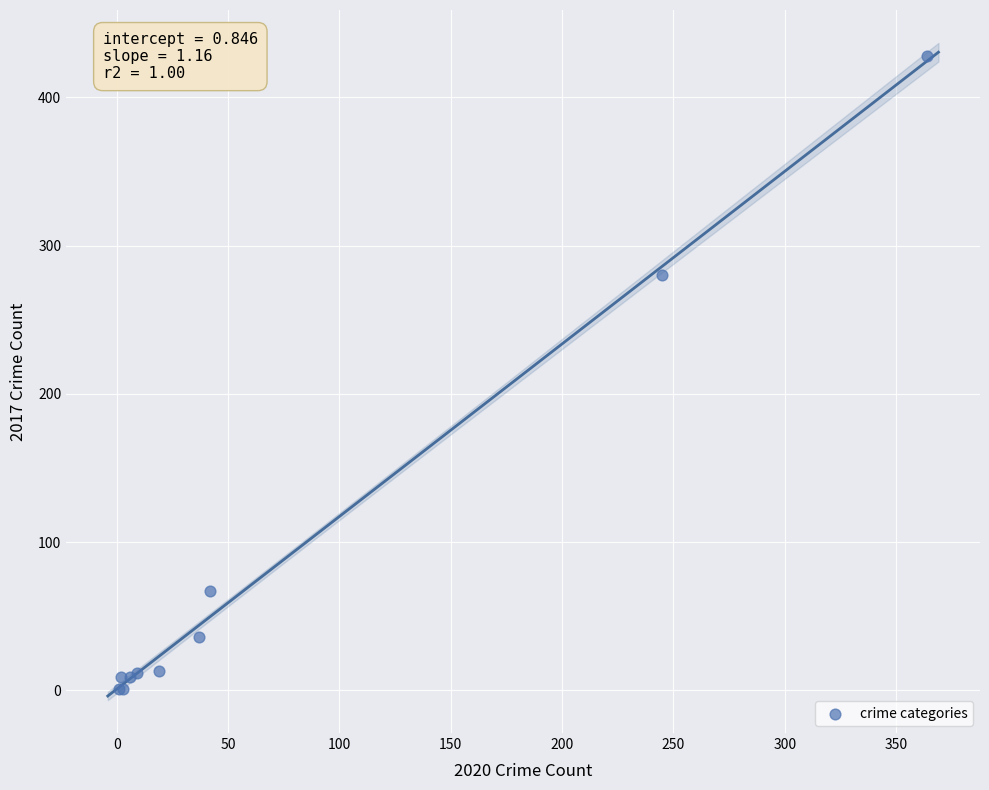

What Y value in the scatter plot is closest to 214?

280